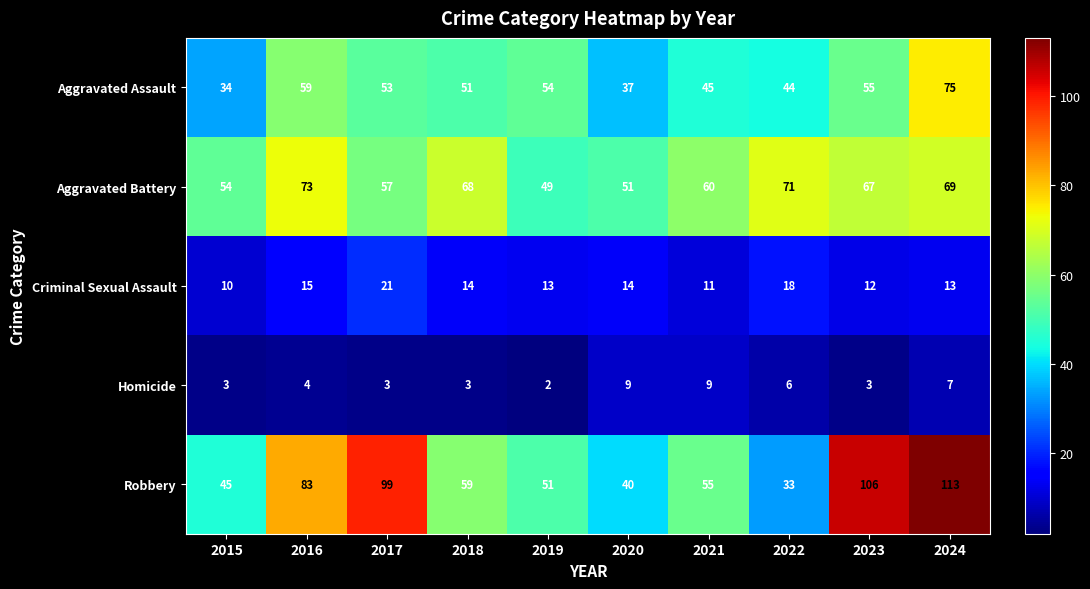

At how many categories does at least one series exceed 93?

3